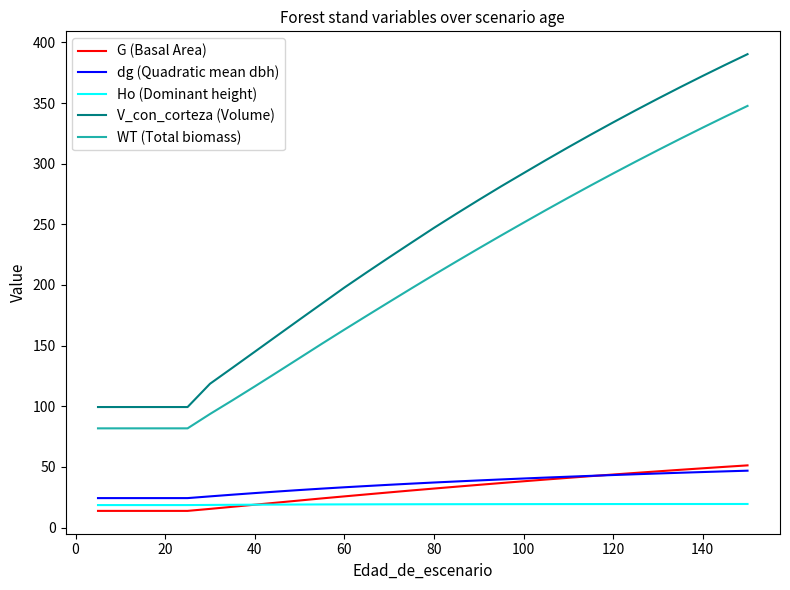

What is the average value of the Ho (Dominant height) series?

19.1